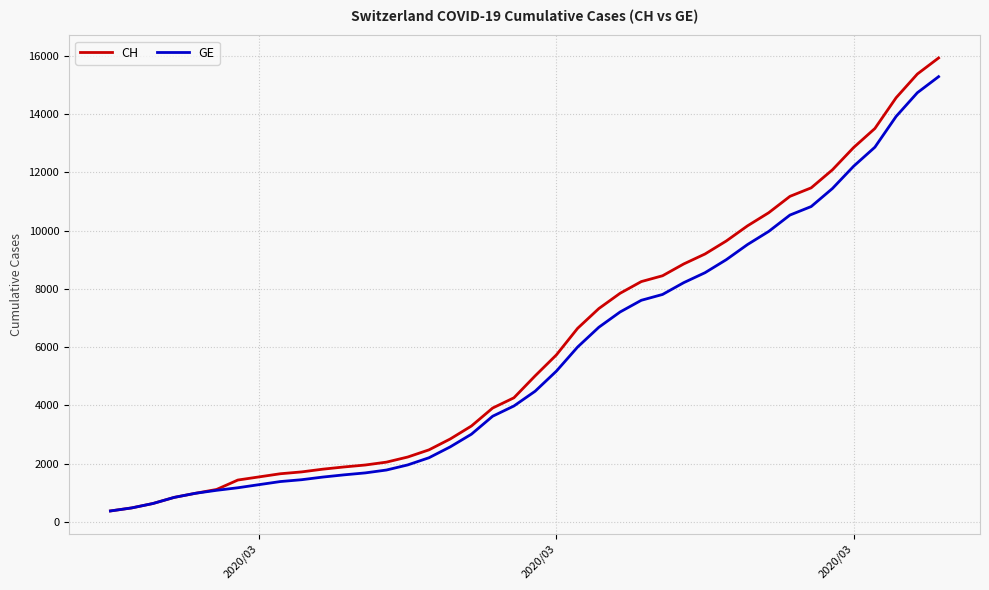

What are all the series names shown in the legend?

CH, GE